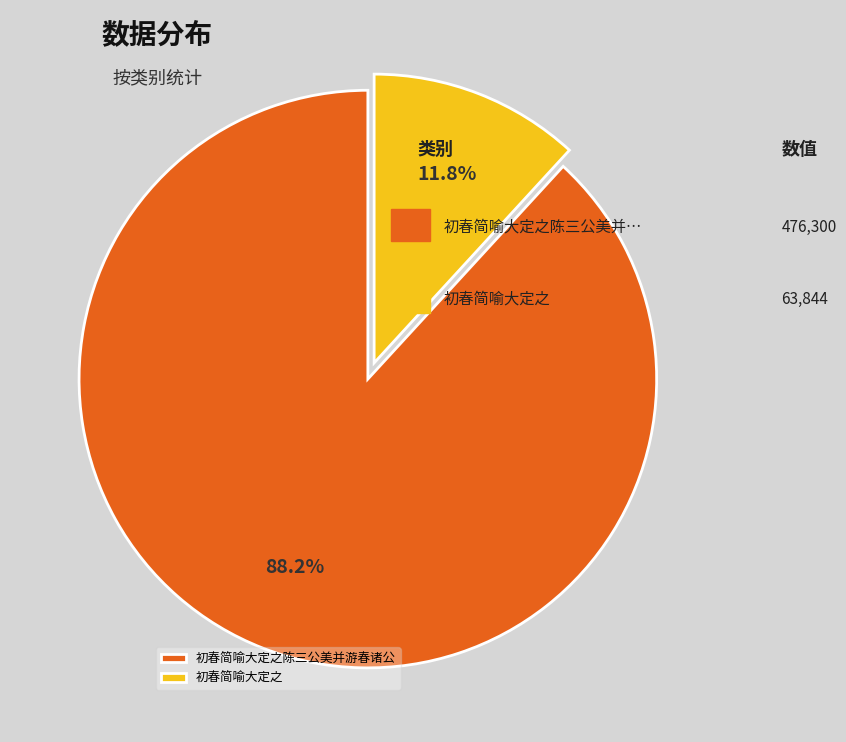

The 初春简喻大定之 slice represents 22% of the pie. True or false?

False